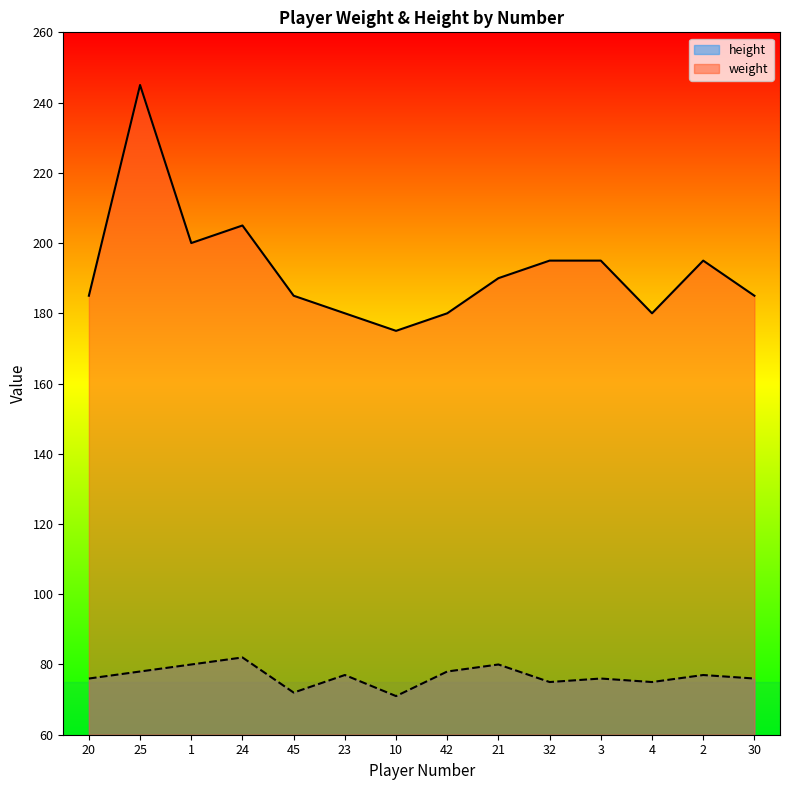

Reading right to left, extract all data points from this chart.

weight: 185	195	180	195	195	190	180	175	180	185	205	200	245	185
height: 76	77	75	76	75	80	78	71	77	72	82	80	78	76